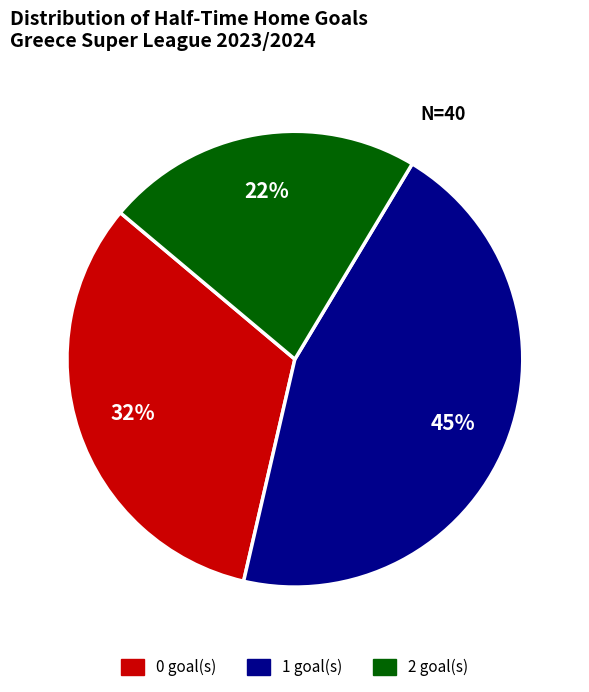

Do 1 and 2 together represent more than half of the pie?

Yes